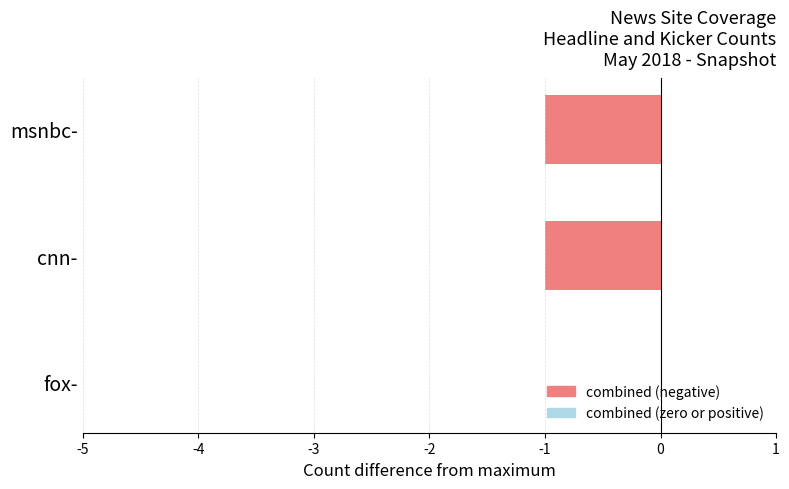

Count the number of categories in the chart.

3